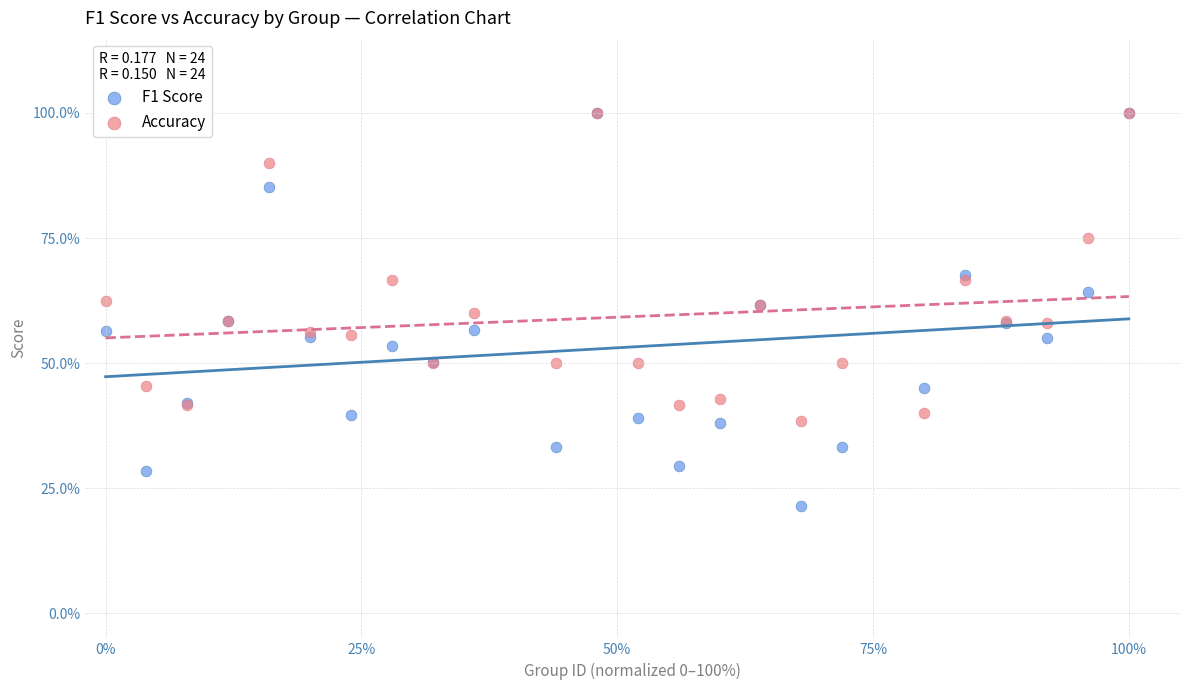

What are all the series names shown in the legend?

F1 Score, Accuracy